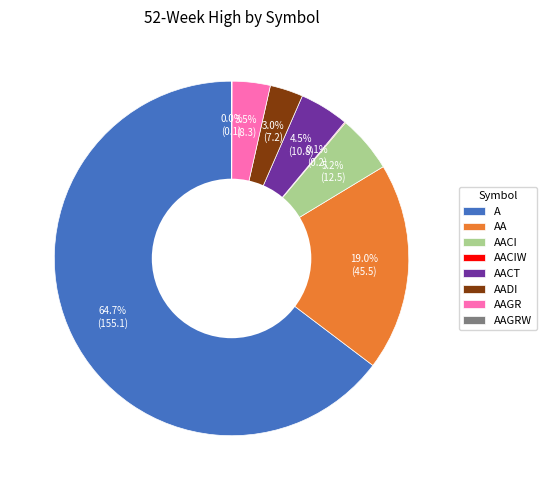

What is the largest slice in the pie chart?

A